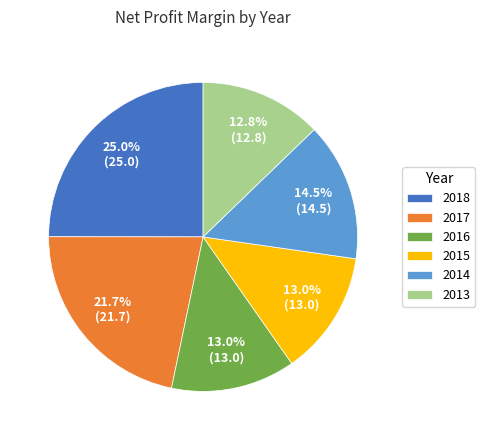

Do 2018 and 2014 together represent more than half of the pie?

No